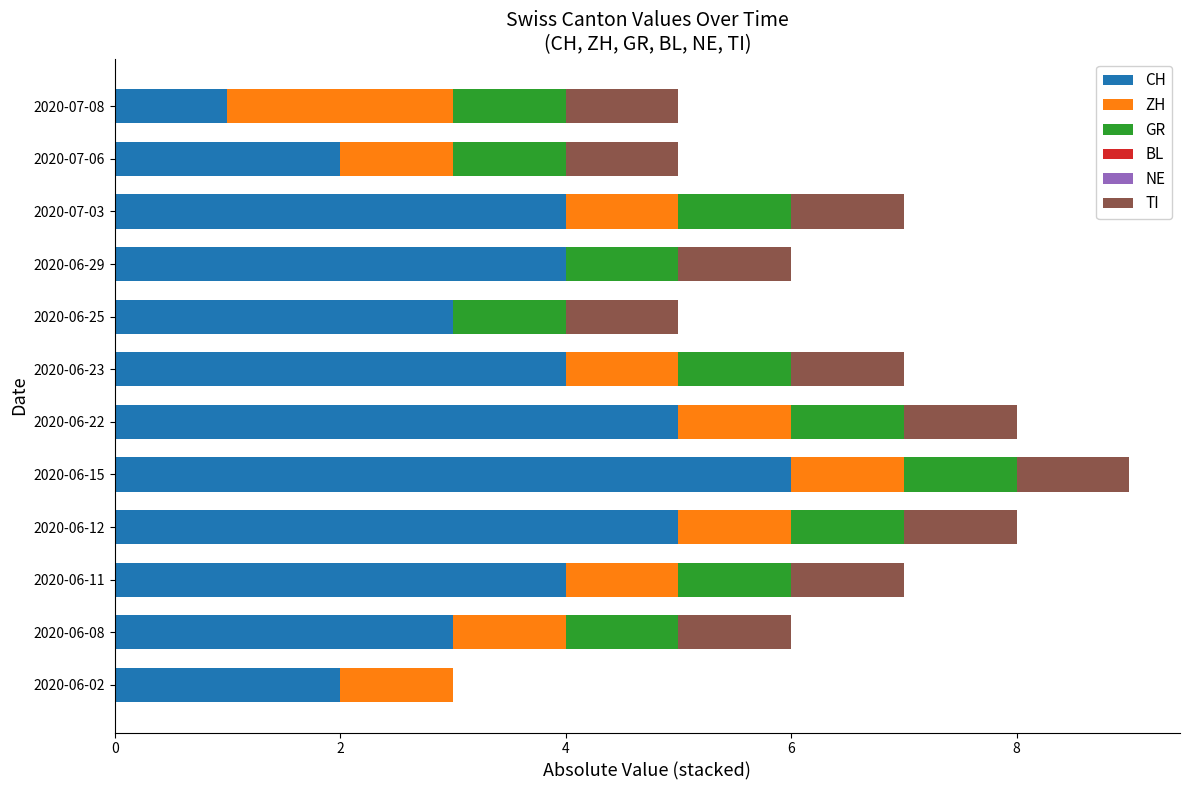

At which label does CH reach its peak?

2020-06-15